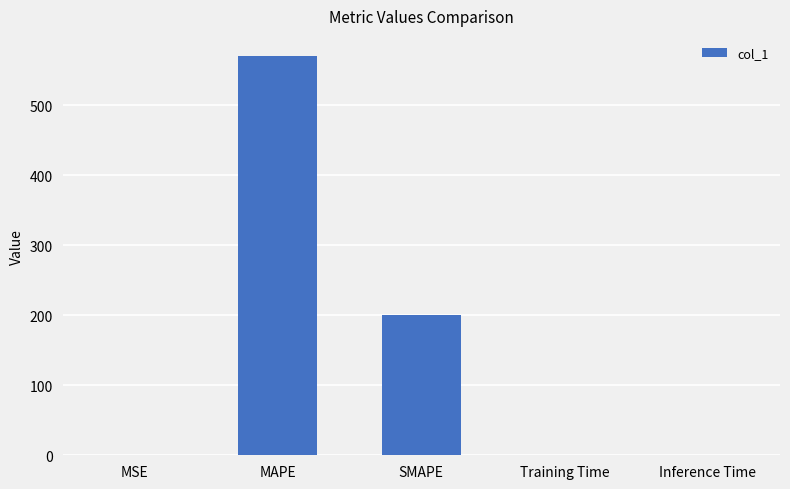

Which has a higher value, MSE or MAPE?

MAPE